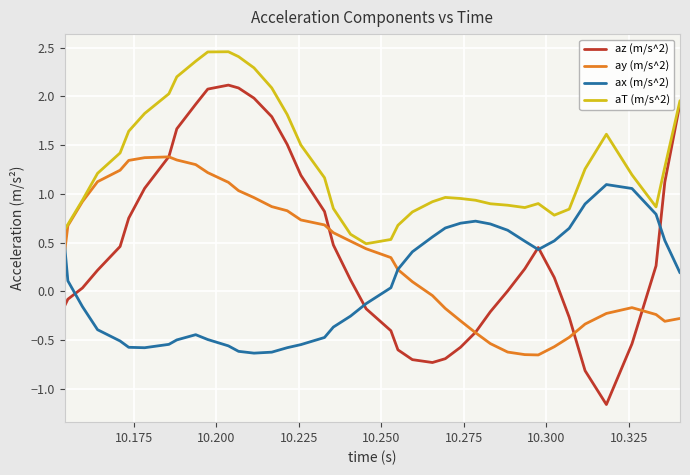

List the series in order of their peak value, lowest first.

ax (m/s^2), ay (m/s^2), az (m/s^2), aT (m/s^2)